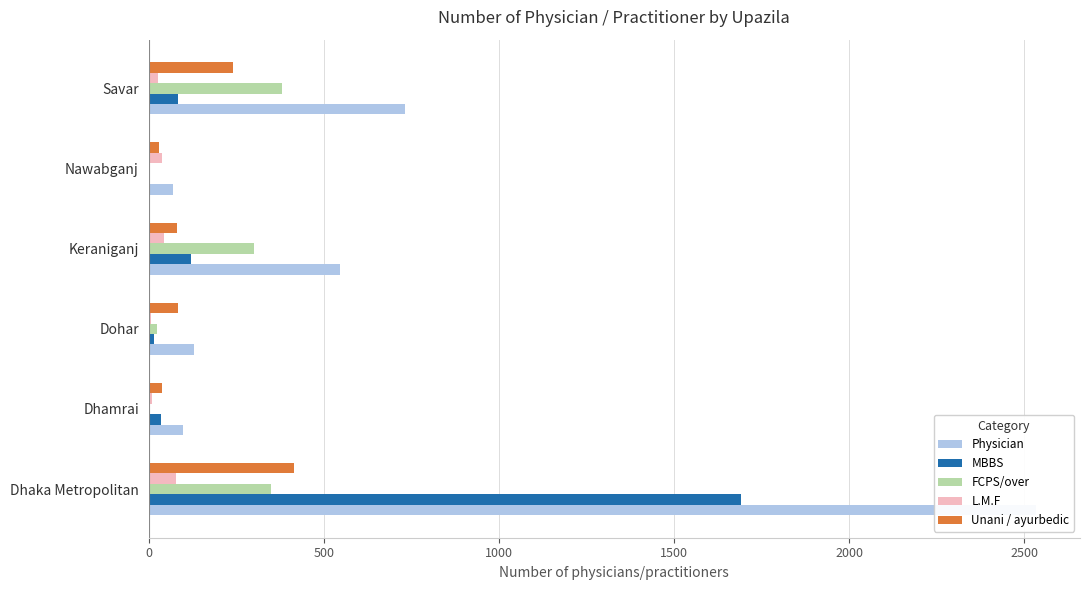

What is the average value of the Unani / ayurbedic series?

148